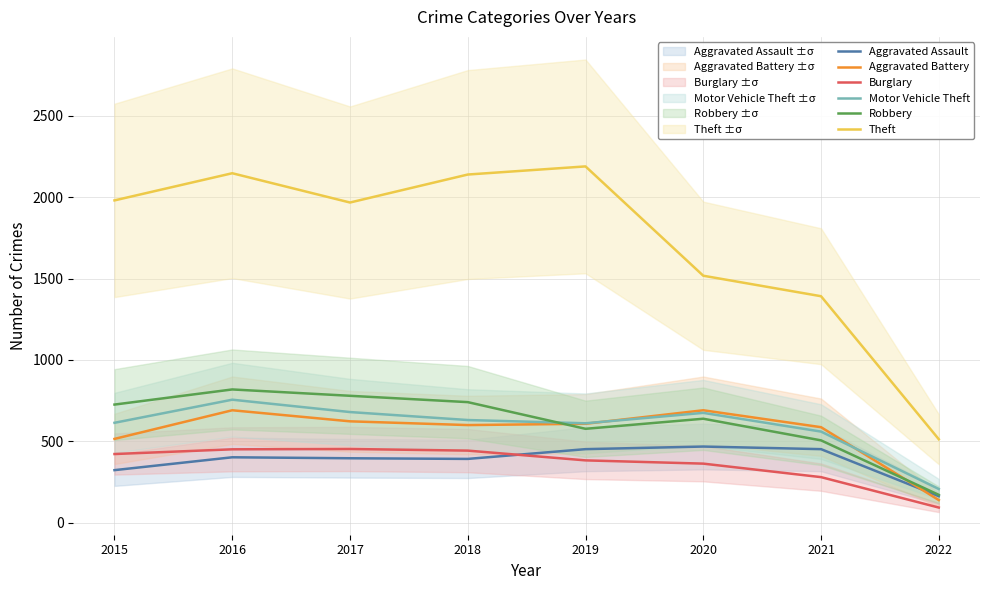

True or false: Theft and Burglary cross at least once.

False